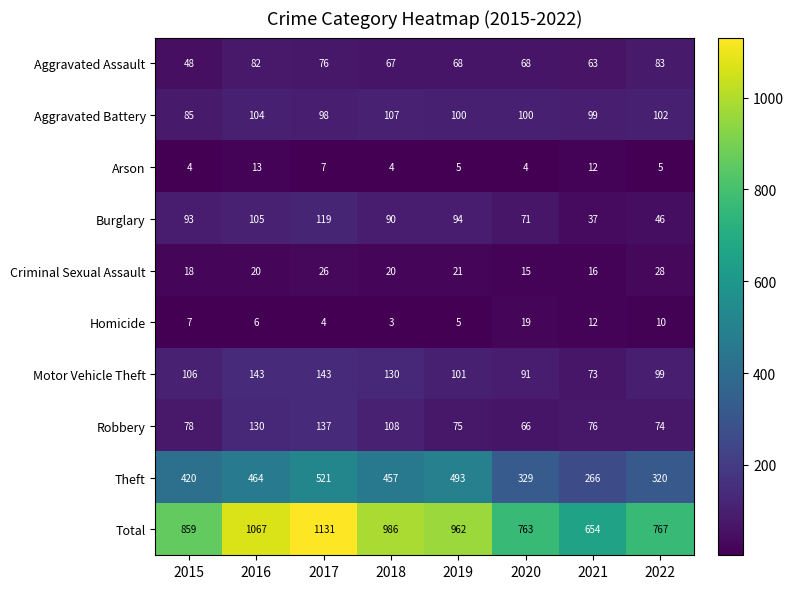

The Theft series shows 521 at 2017. True or false?

True